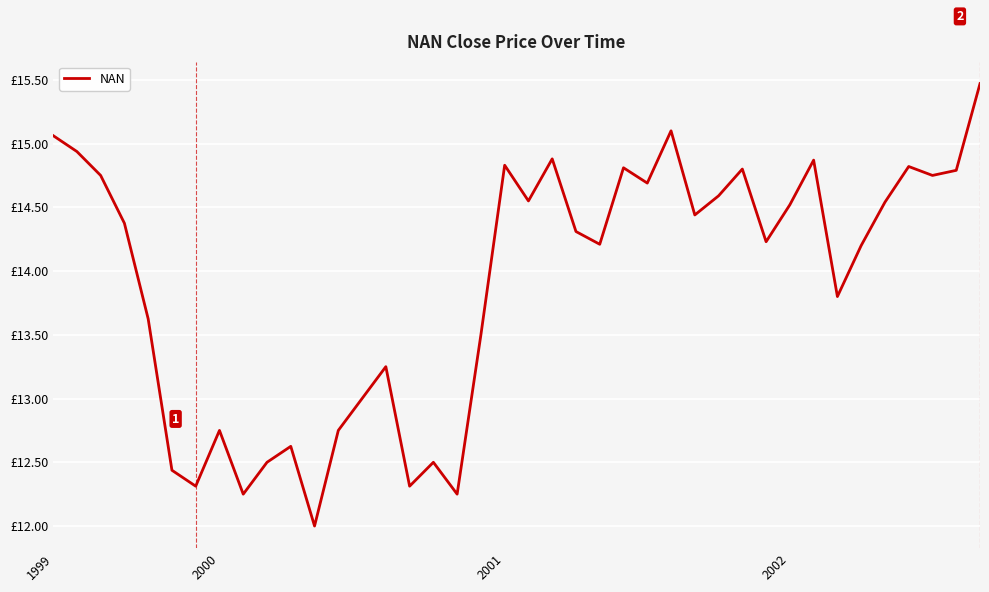

Which label corresponds to the smallest value in the chart?

11